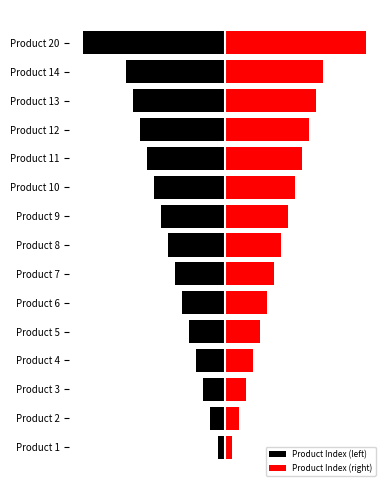

The value of Product Index (right) at Product 13 is 5. True or false?

False